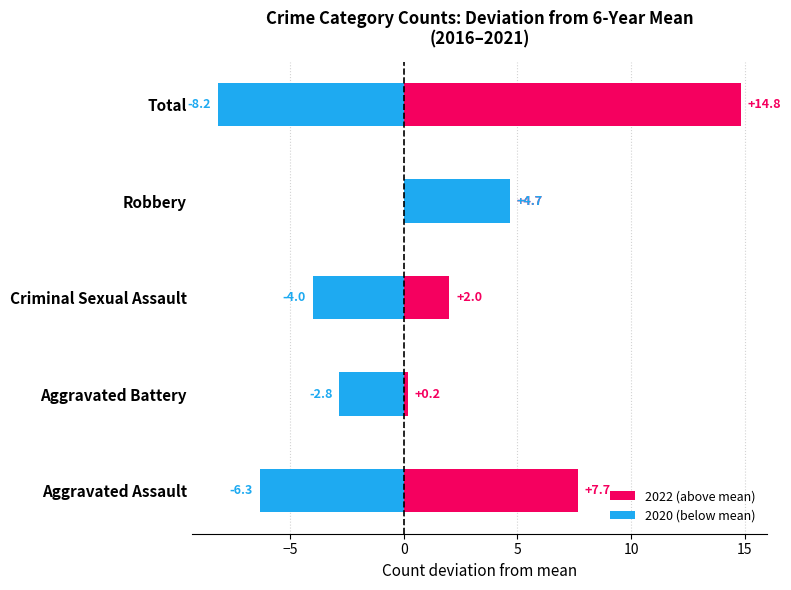

Which has a higher value, Robbery or Criminal Sexual Assault?

Robbery